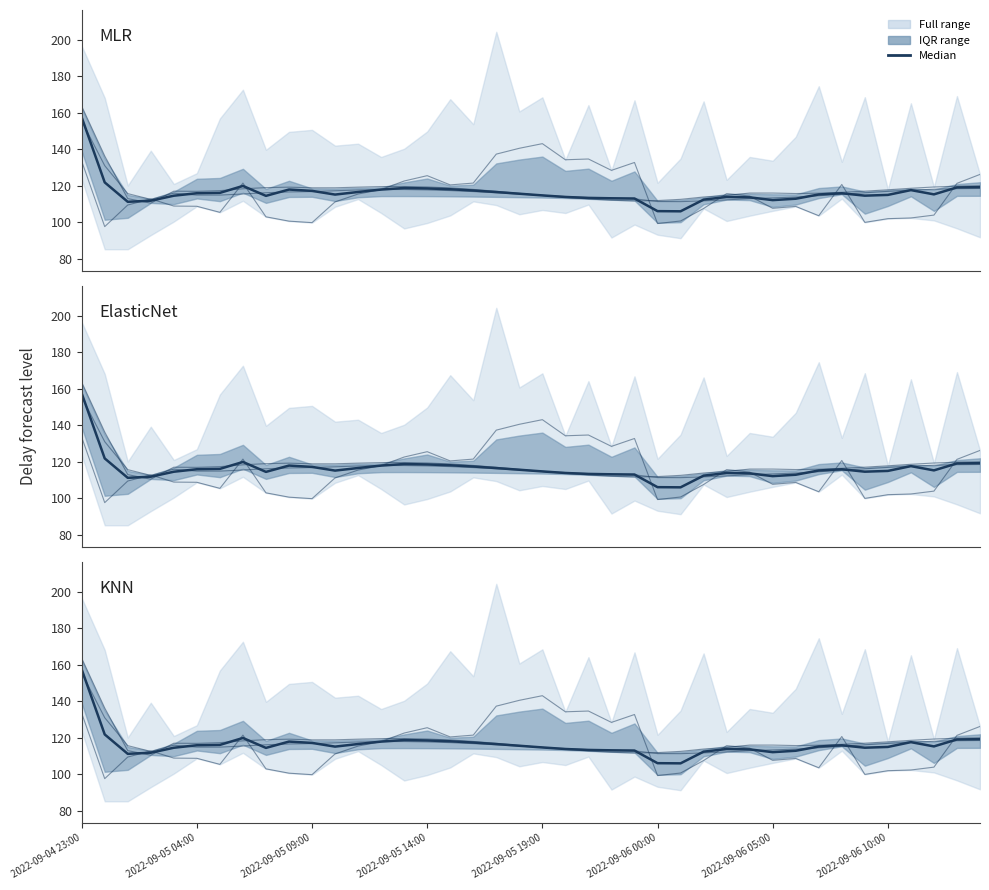

Between which two adjacent categories do KNN and Median first intersect?

2022-09-05 09:00 and 2022-09-05 14:00